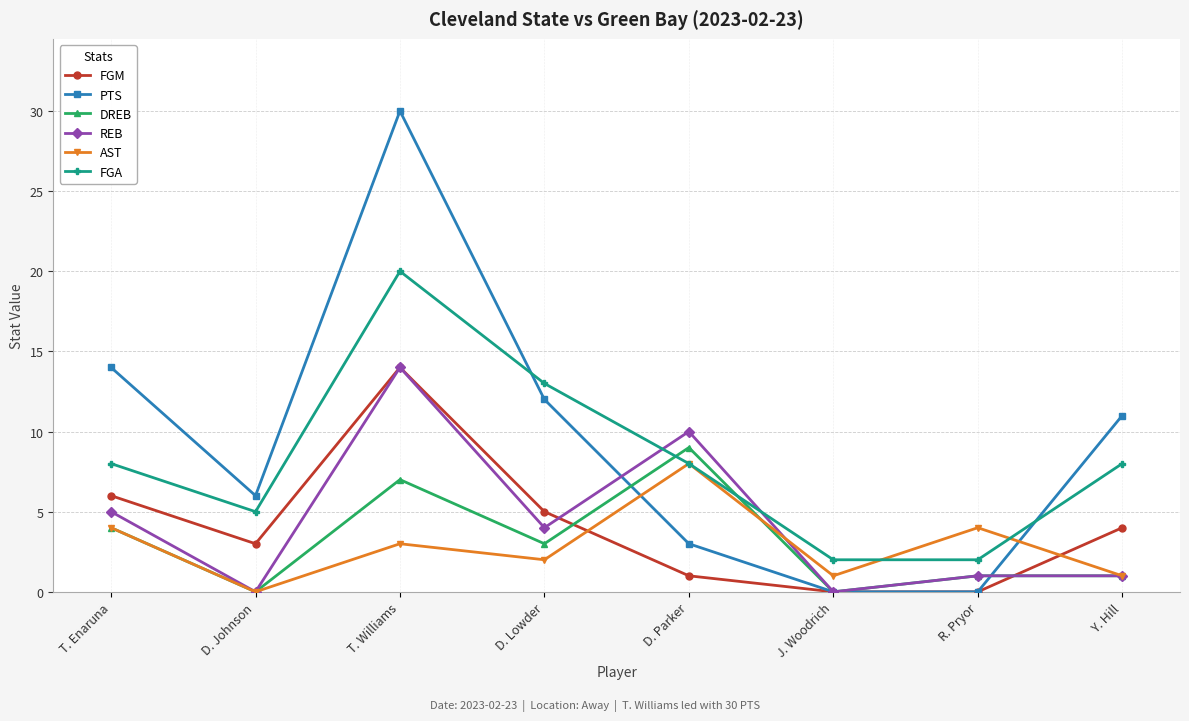

Where do FGM and DREB first cross each other?

D. Lowder and D. Parker